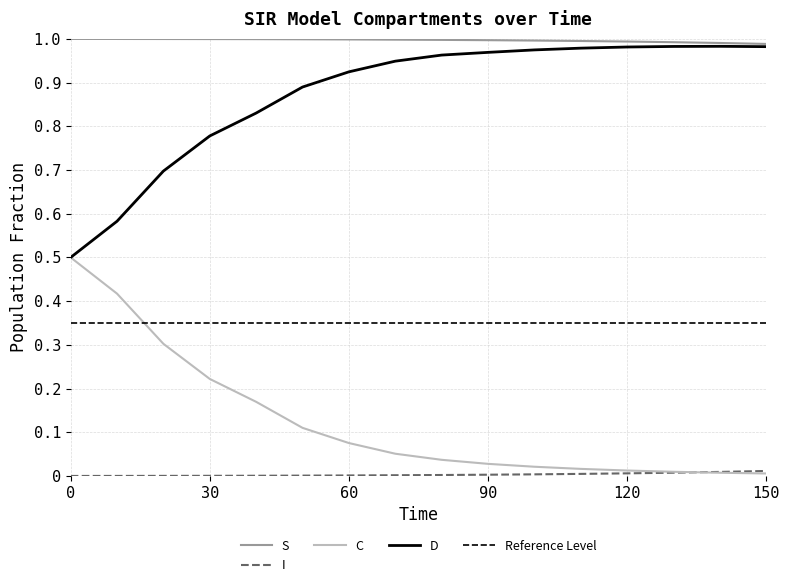

Between which two adjacent categories do C and I first intersect?

130 and 140